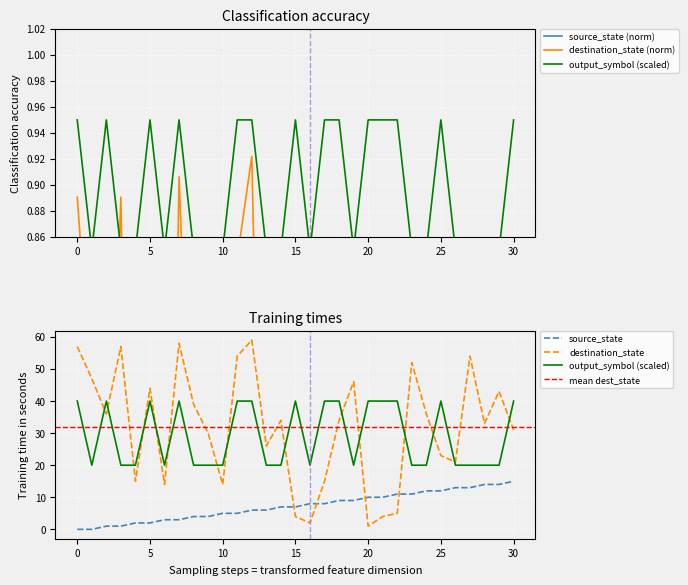

True or false: source_state and destination_state intersect in this chart.

True